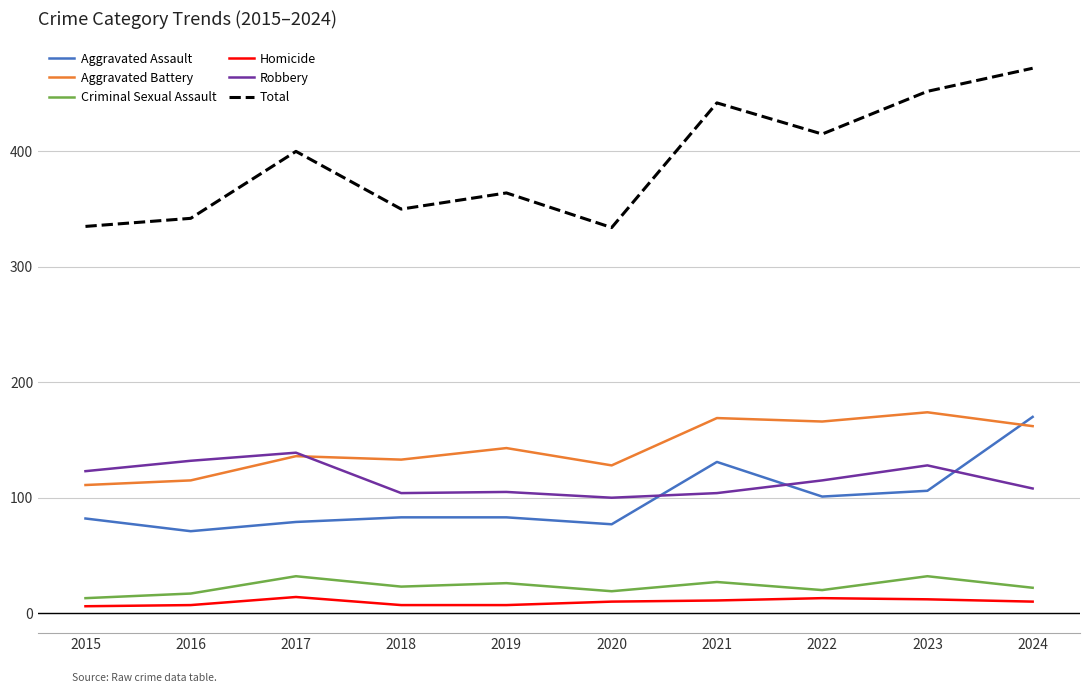

Where does the Homicide series first go above 10?

2017